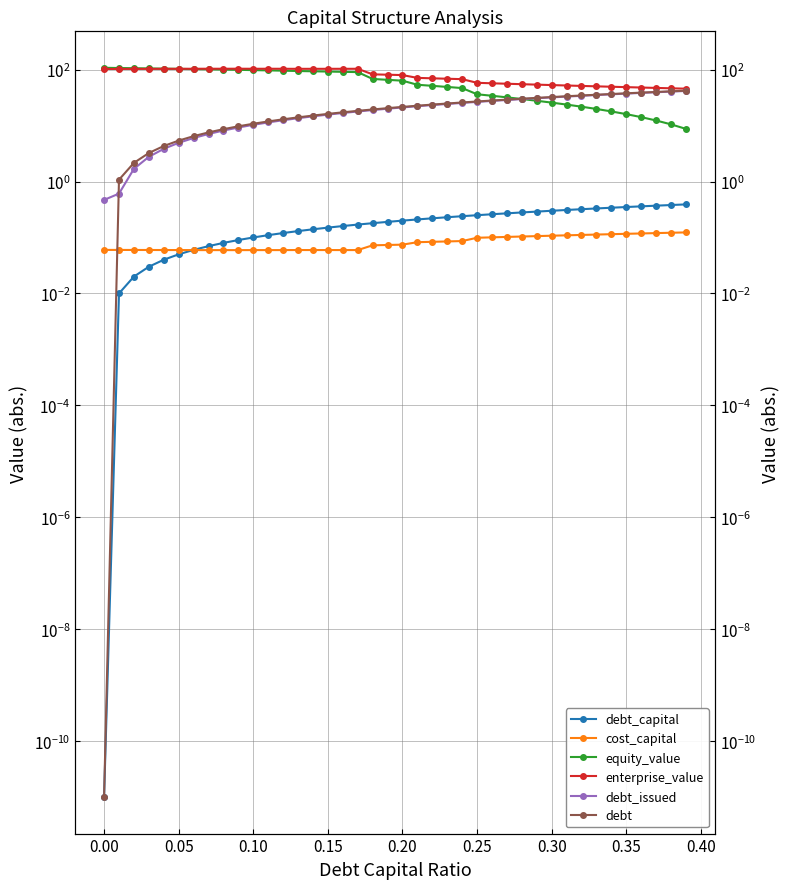

True or false: debt_issued has more than 0 interior local peaks.

False